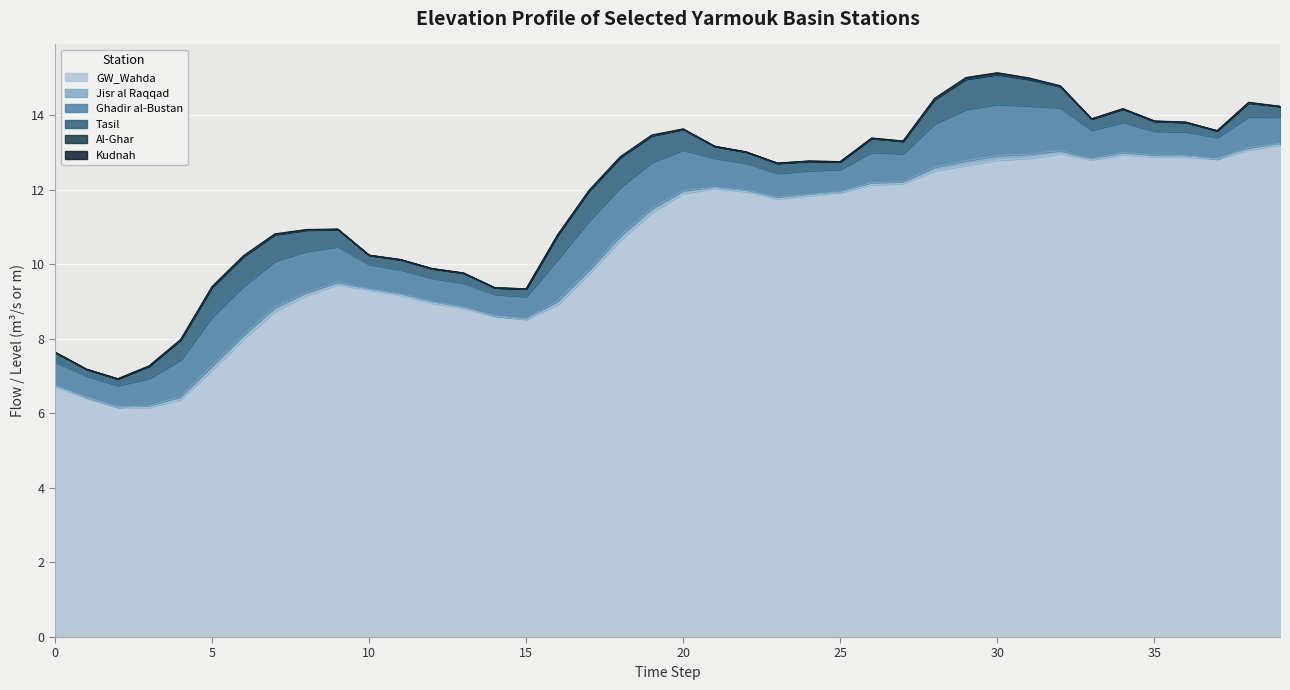

How many lines are shown in the chart?

6